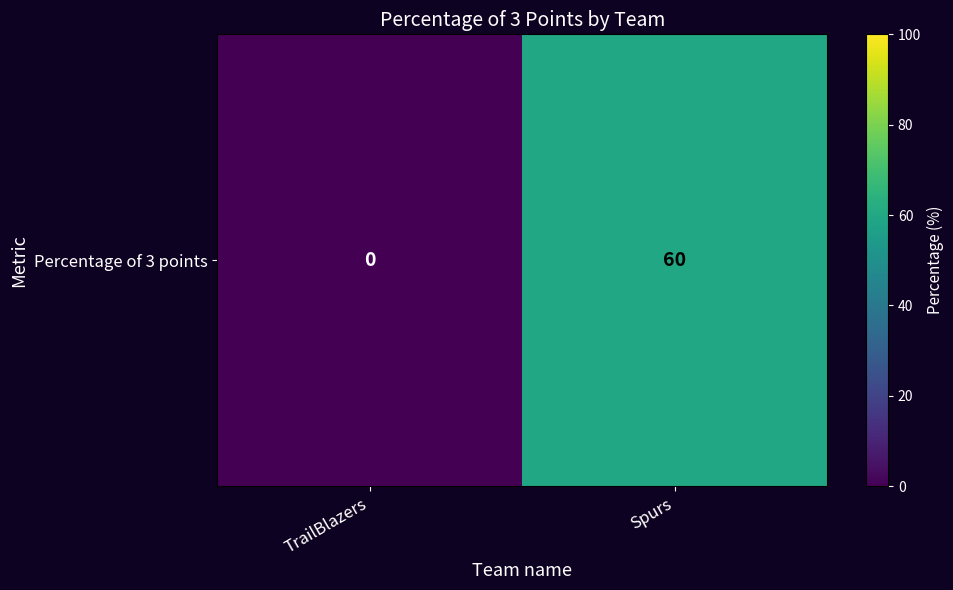

True or false: the data shows 60 at Spurs.

True